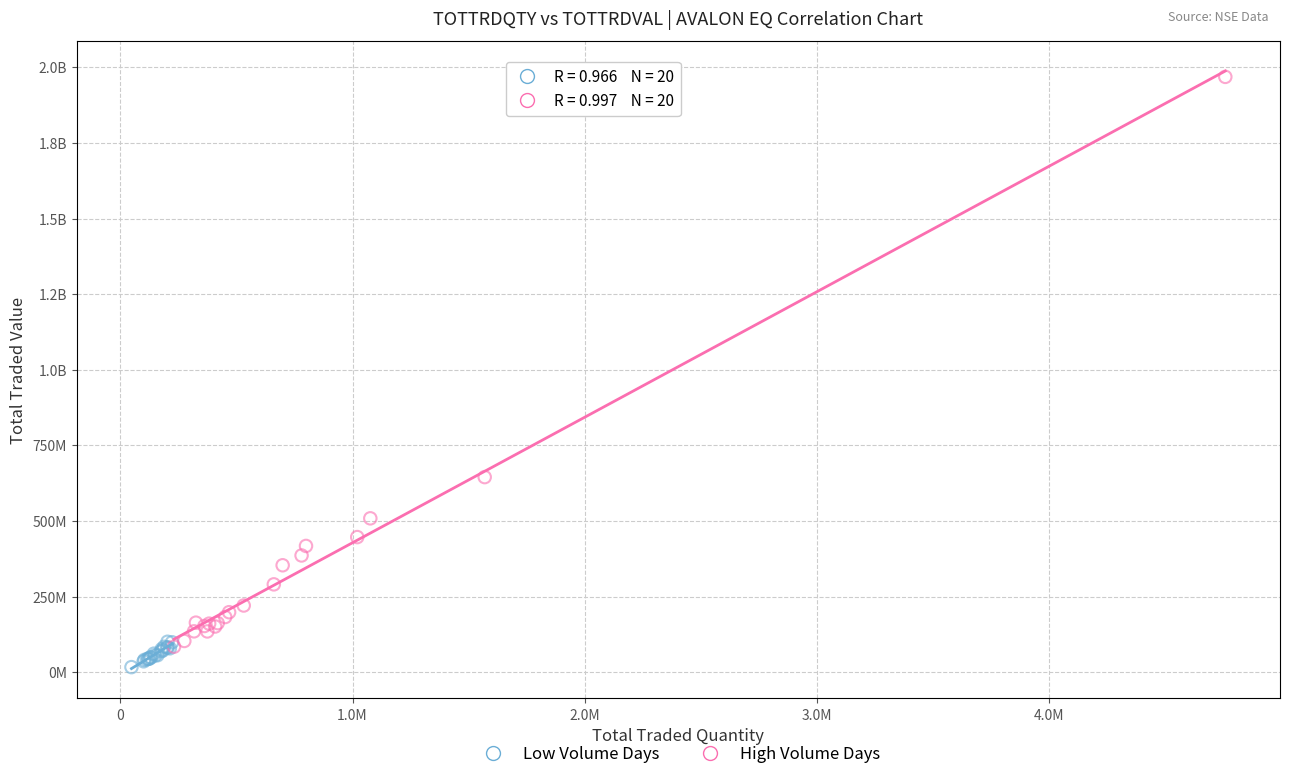

What are all the series names shown in the legend?

Low Volume Days, High Volume Days